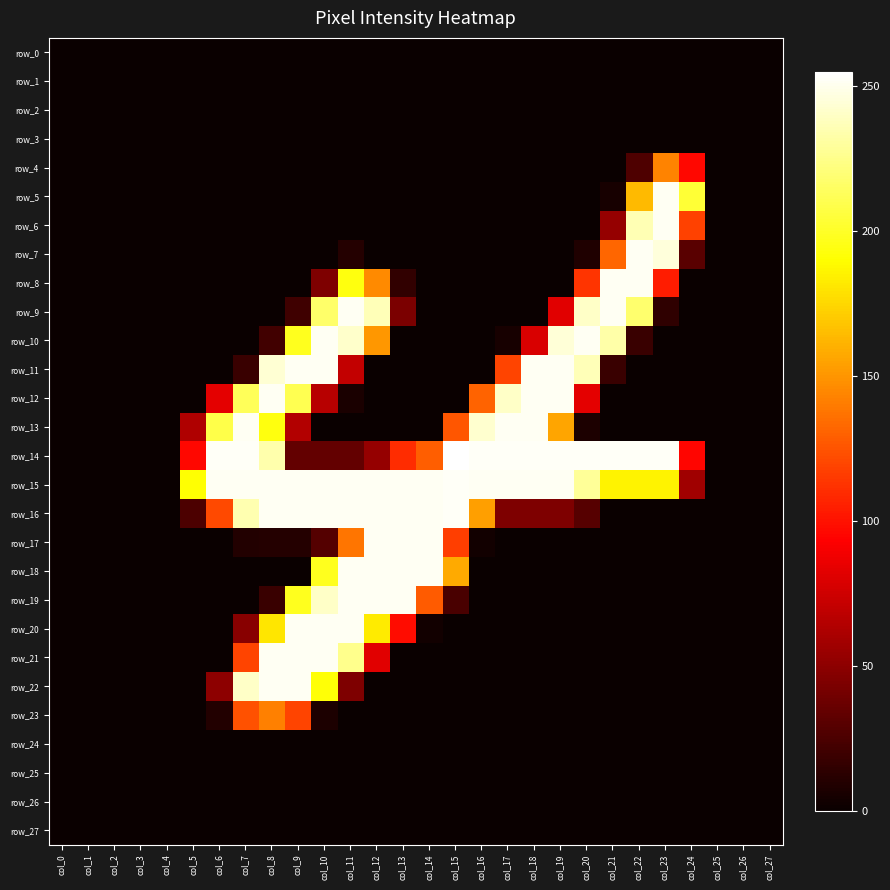

List the series in order of their peak value, highest first.

row_14, row_15, row_16, row_5, row_6, row_7, row_8, row_9, row_10, row_11, row_12, row_13, row_17, row_18, row_19, row_20, row_21, row_22, row_4, row_23, row_0, row_1, row_2, row_3, row_24, row_25, row_26, row_27